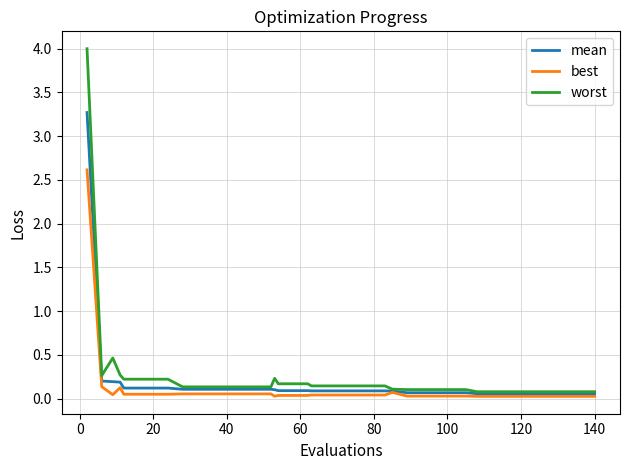

What is the maximum value for best?

2.6